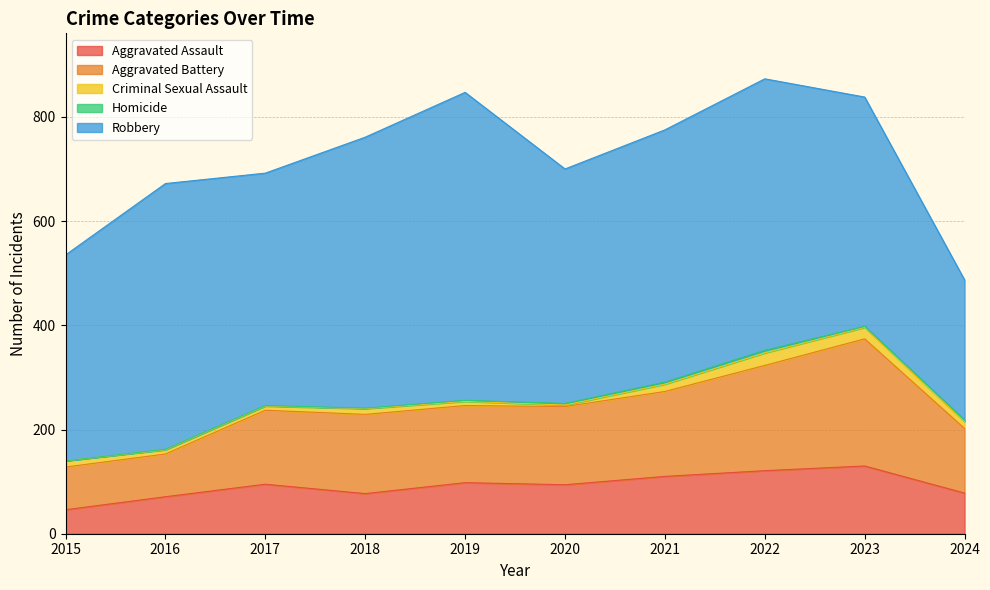

How many interior local peaks does the Aggravated Battery series have?

2